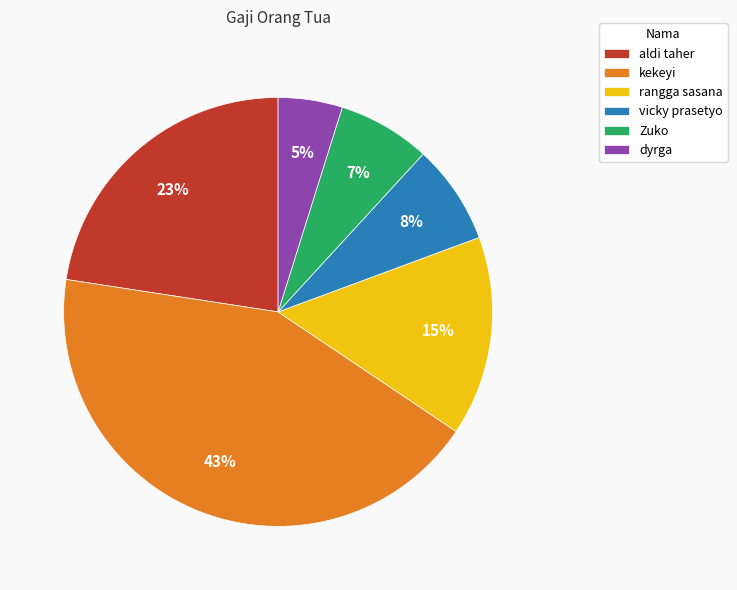

What is the largest slice in the pie chart?

kekeyi